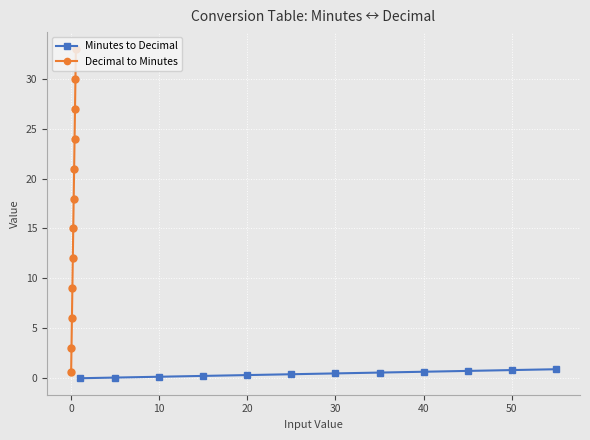

What is the difference between the Minutes to Decimal values at 40 and 30?

0.2